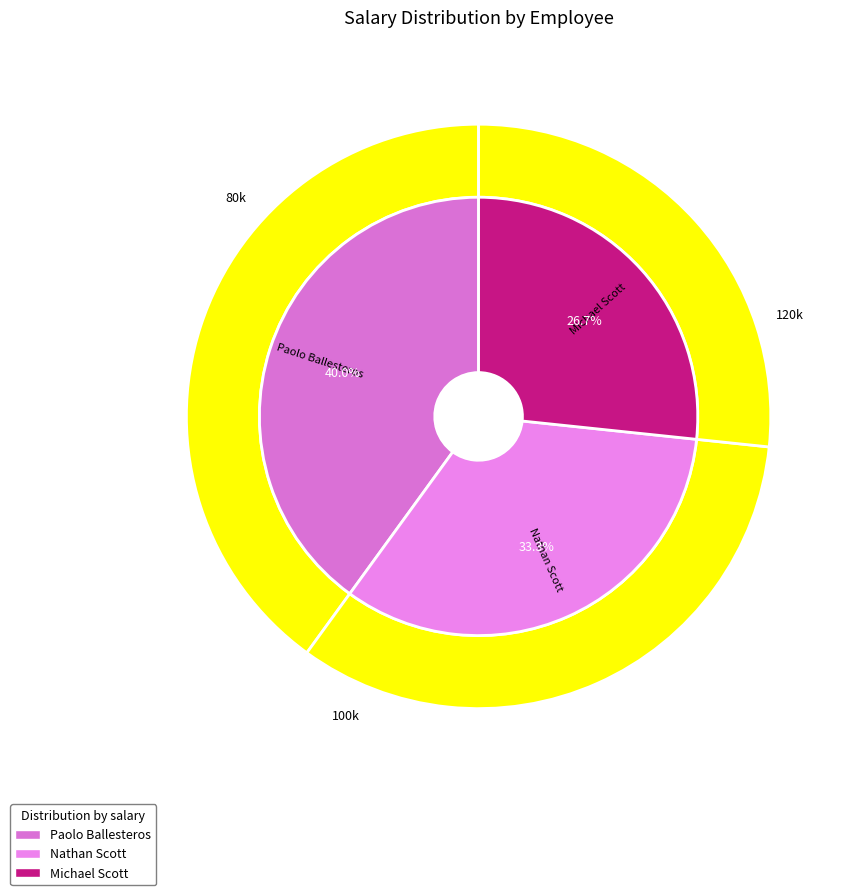

Between Michael Scott and Paolo Ballesteros, which is larger?

Paolo Ballesteros